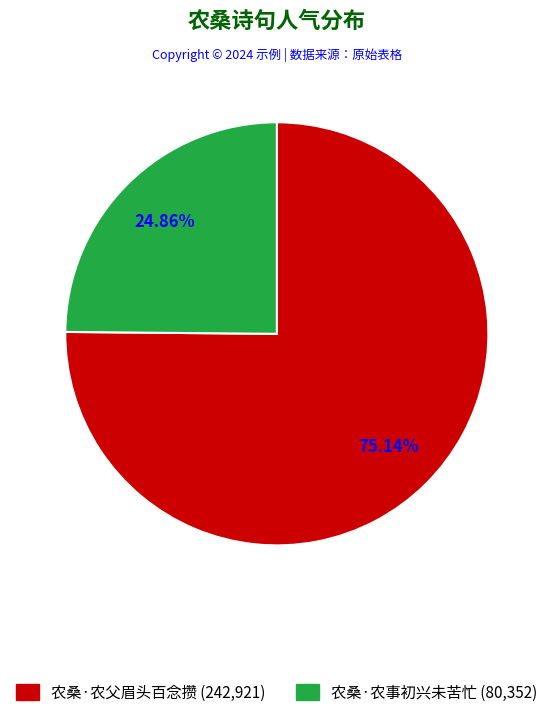

Is it true that 农桑·农父眉头百念攒 is 70% of the pie?

False